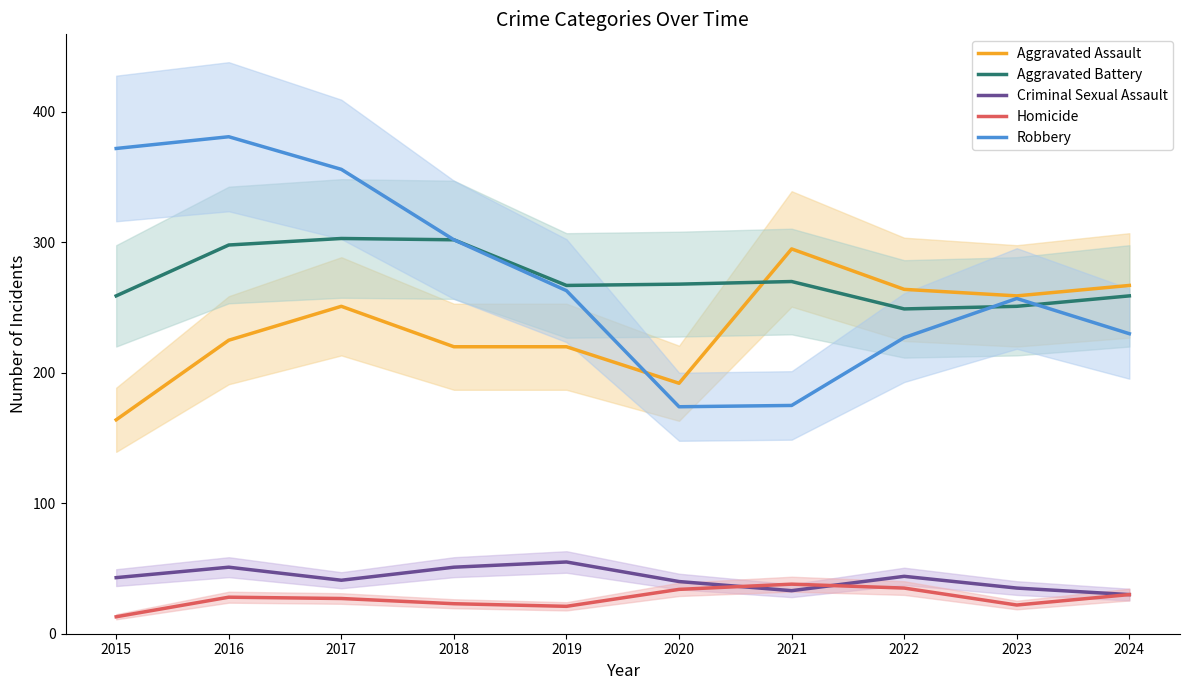

At which category is the sum across all series the highest?

2016